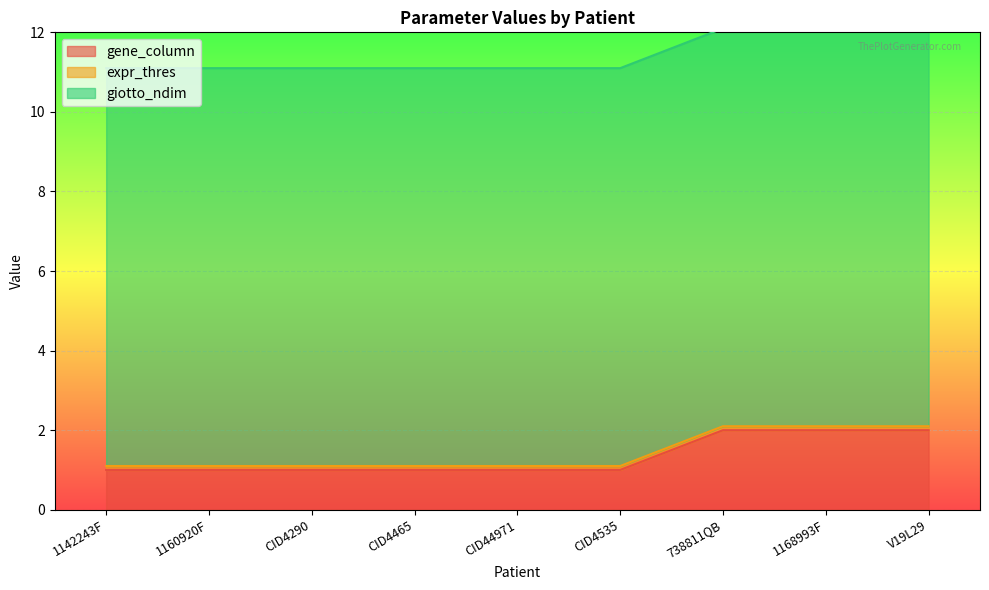

Does the chart display data point markers on the line(s)?

No